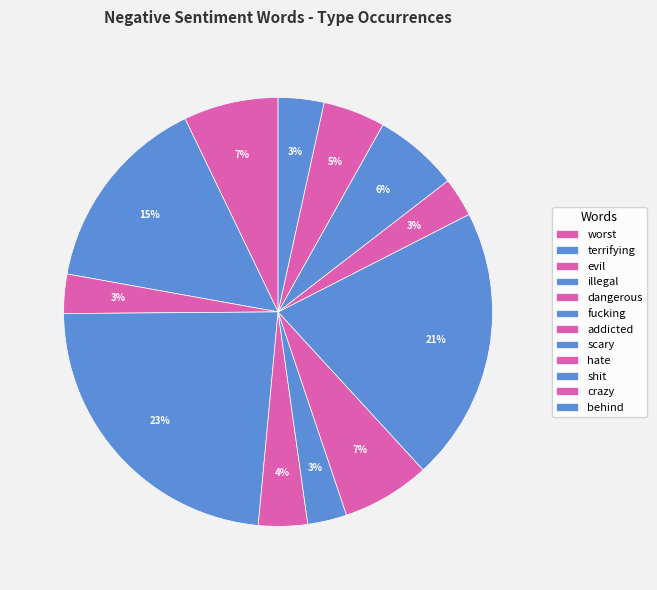

What is the largest slice in the pie chart?

illegal